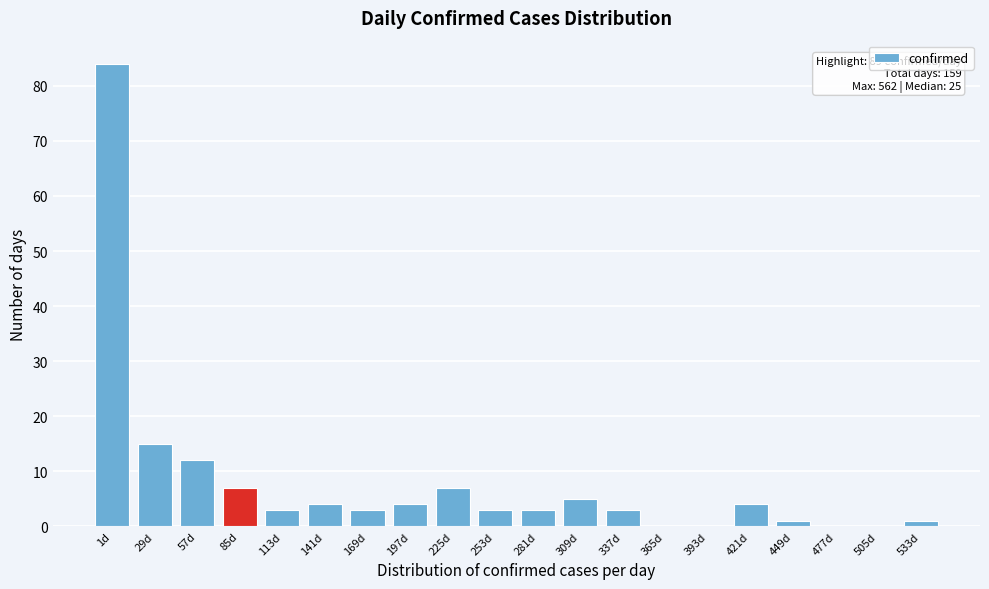

Reading left to right, transcribe all the data shown in this chart.

1d=84	29d=15	57d=12	85d=7	113d=3	141d=4	169d=3	197d=4	225d=7	253d=3	281d=3	309d=5	337d=3	365d=0	393d=0	421d=4	449d=1	477d=0	505d=0	533d=1